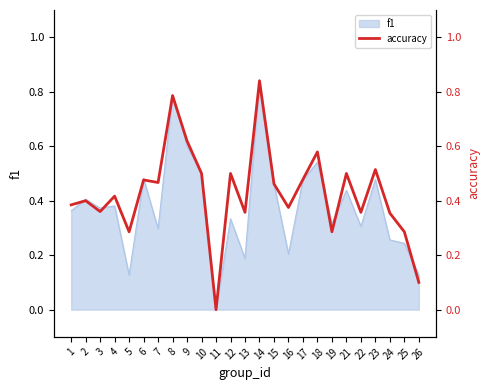

At which label does f1 reach its peak?

14